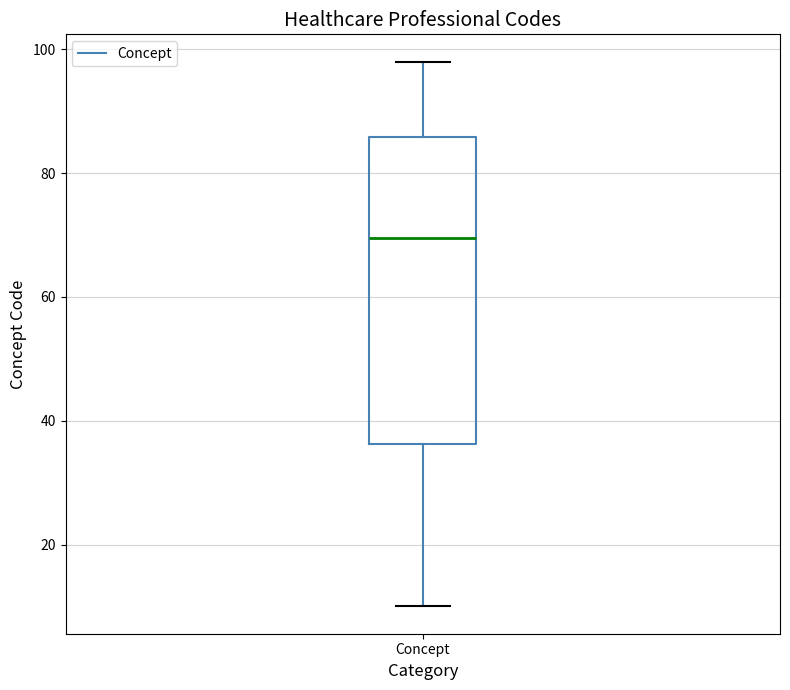

Transcribe this box plot: give where the median line is, the range the box spans, and where the two whiskers end, as read against the y-axis. The values are not printed on the chart, so give them approximately, as read against the axis.

median 70, box 36 to 86, whiskers 10 to 98